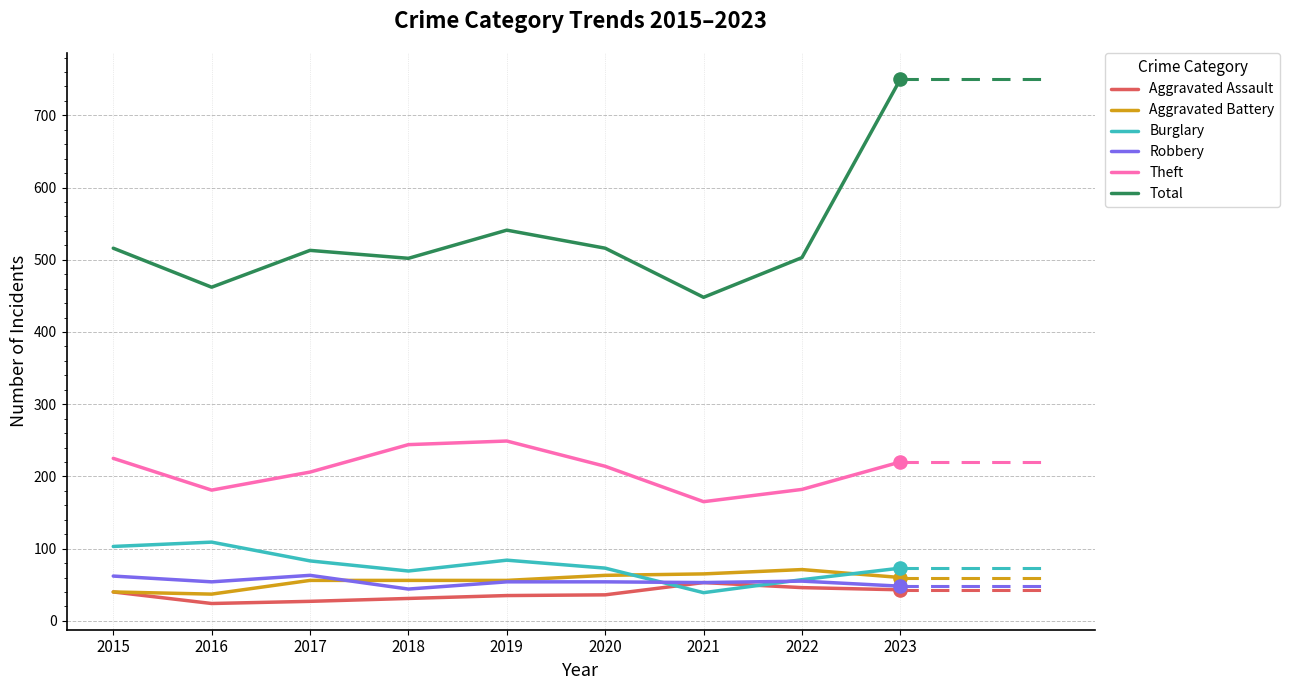

Between 2017 and 2023, which series saw the biggest shift?

Total